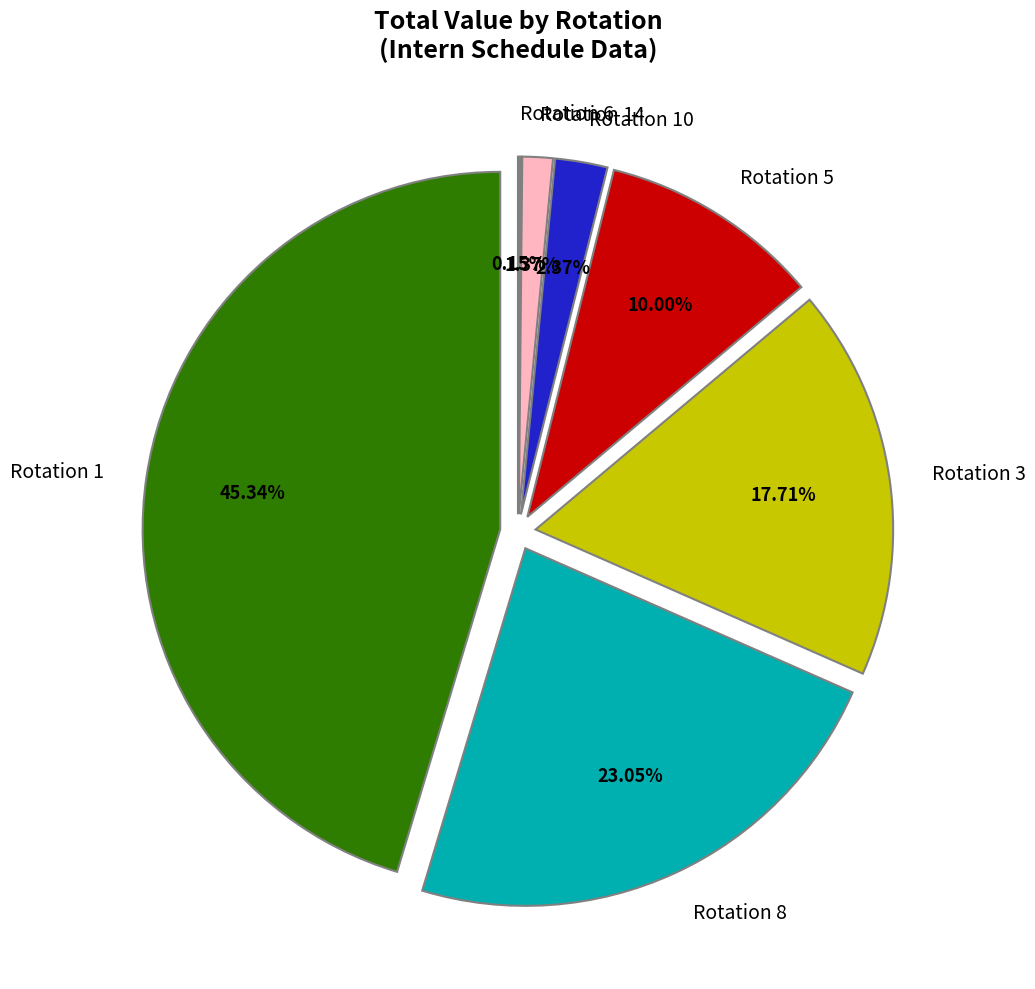

Count the number of slices in the pie.

7